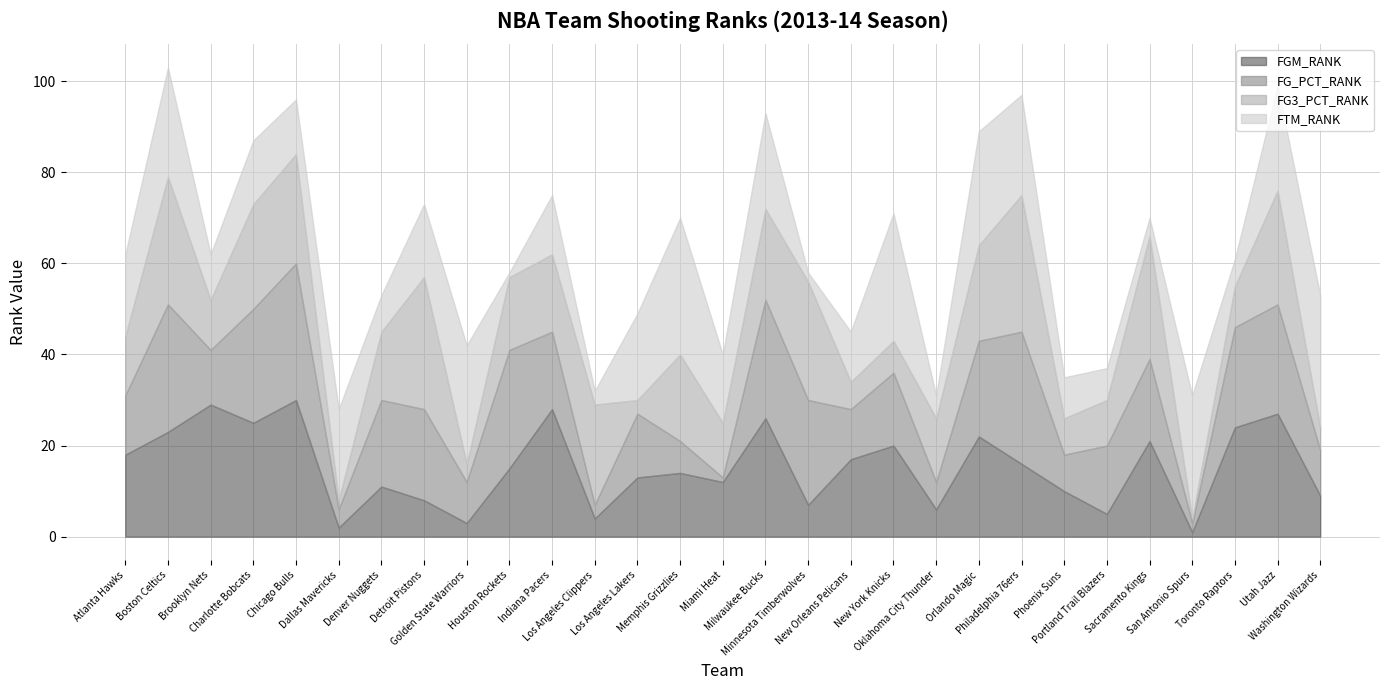

What are all the series names shown in the legend?

FGM_RANK, FG_PCT_RANK, FG3_PCT_RANK, FTM_RANK